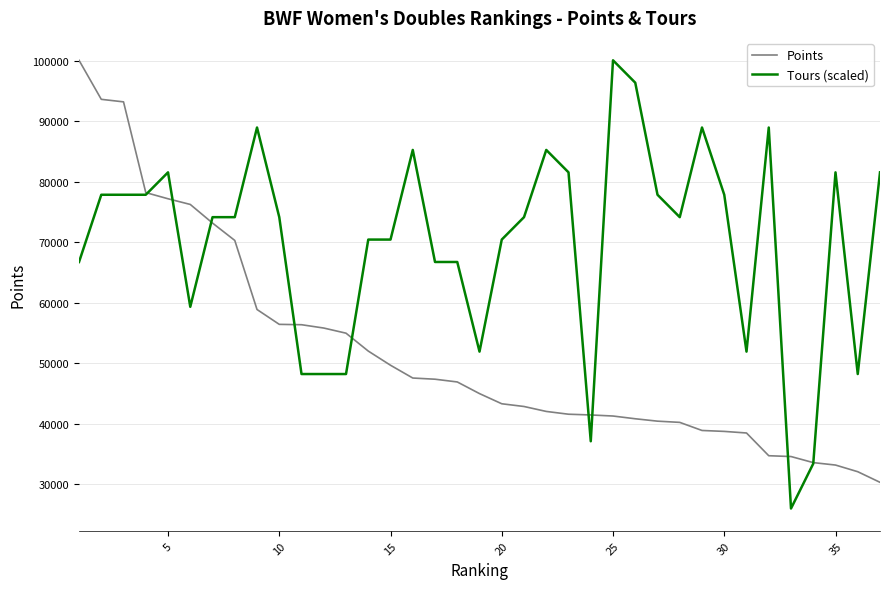

Which series has the widest spread of values?

Tours (scaled)